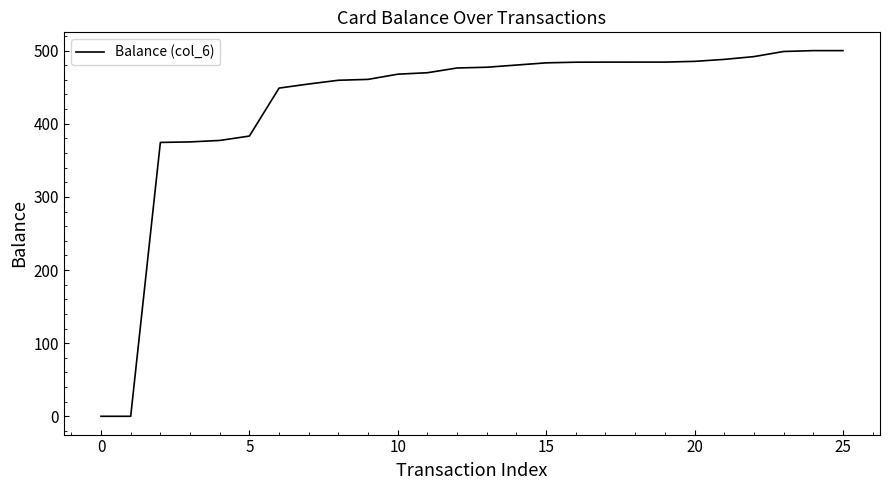

What is the greatest value displayed?

500.0